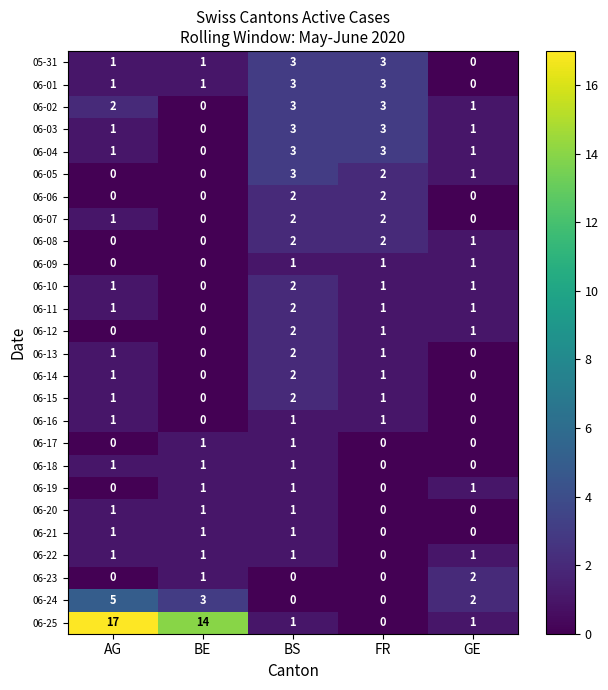

Count the number of data series in this chart.

26